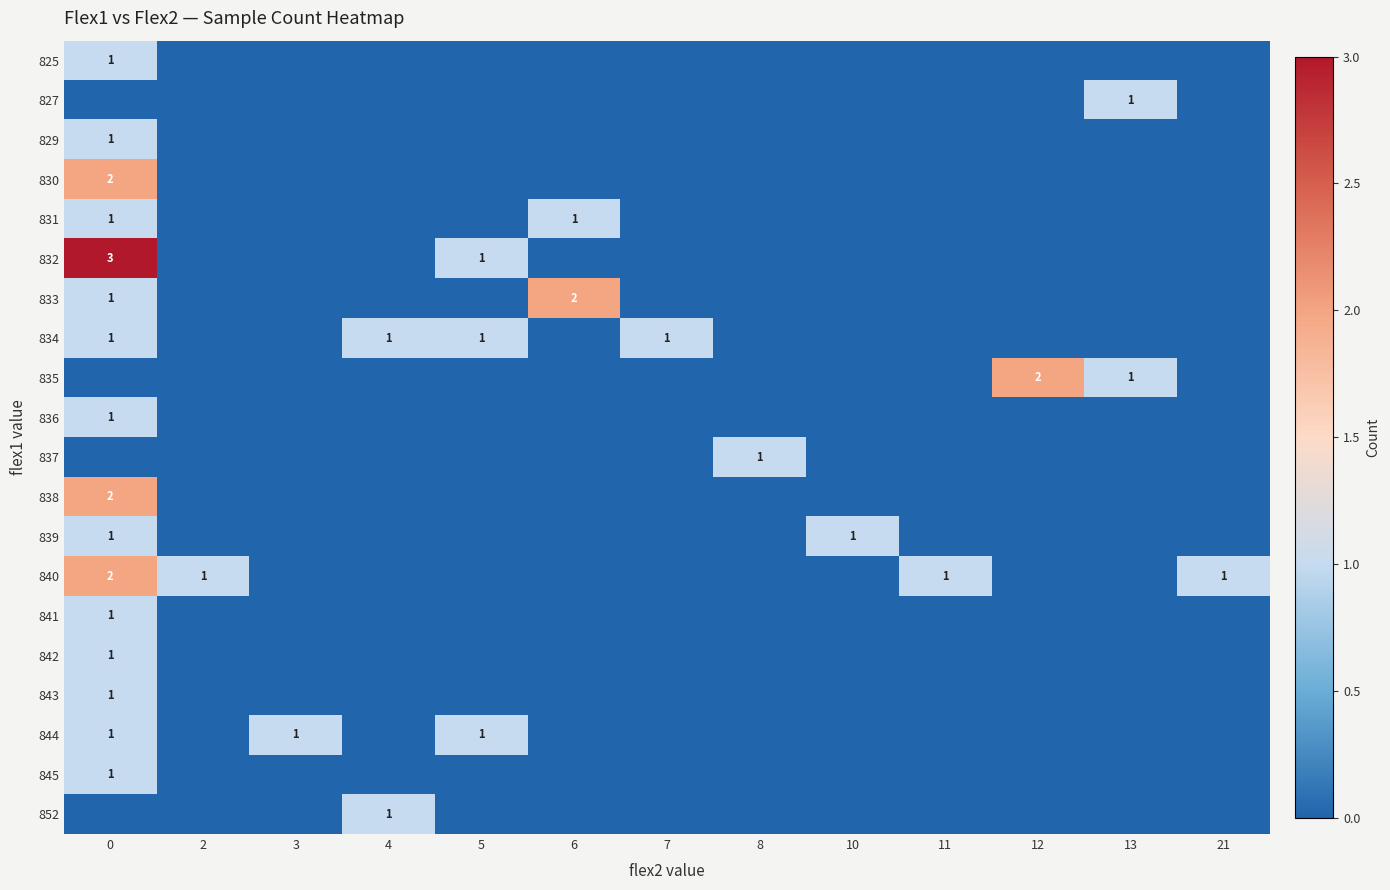

True or false: 844 has a value of 1 at 3.

True